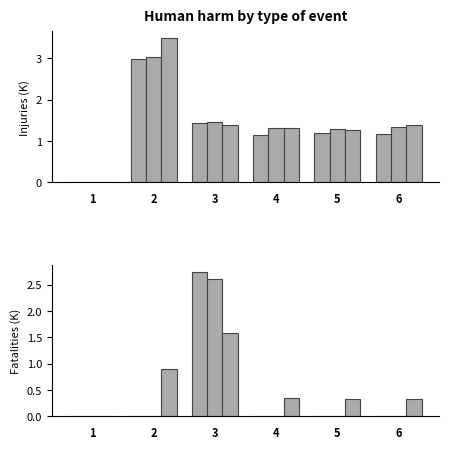

Is it true that col_12 equals 0.6 at 3?

False